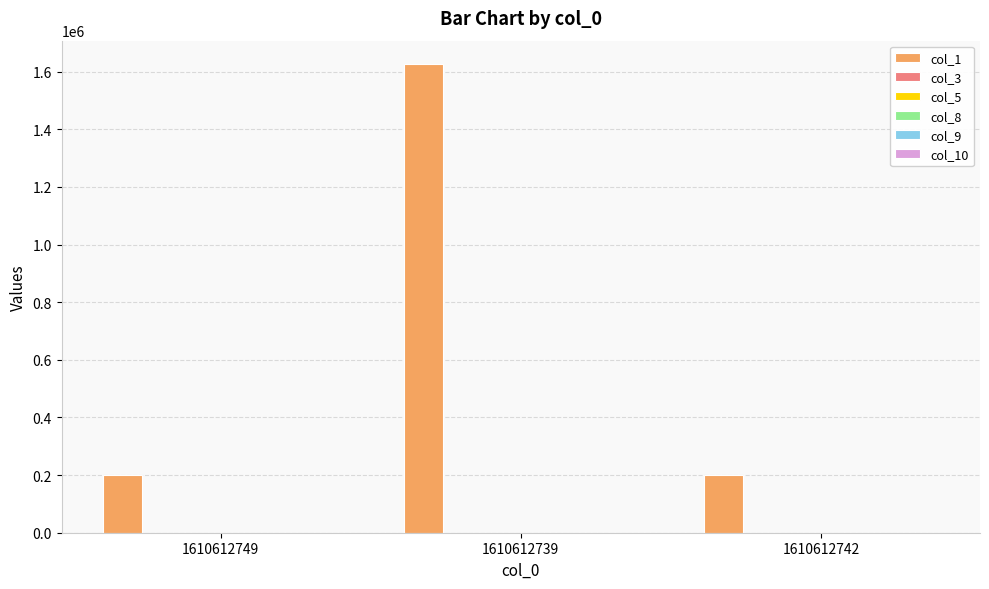

Is it true that col_1 equals 201177.0 at 1610612742?

True